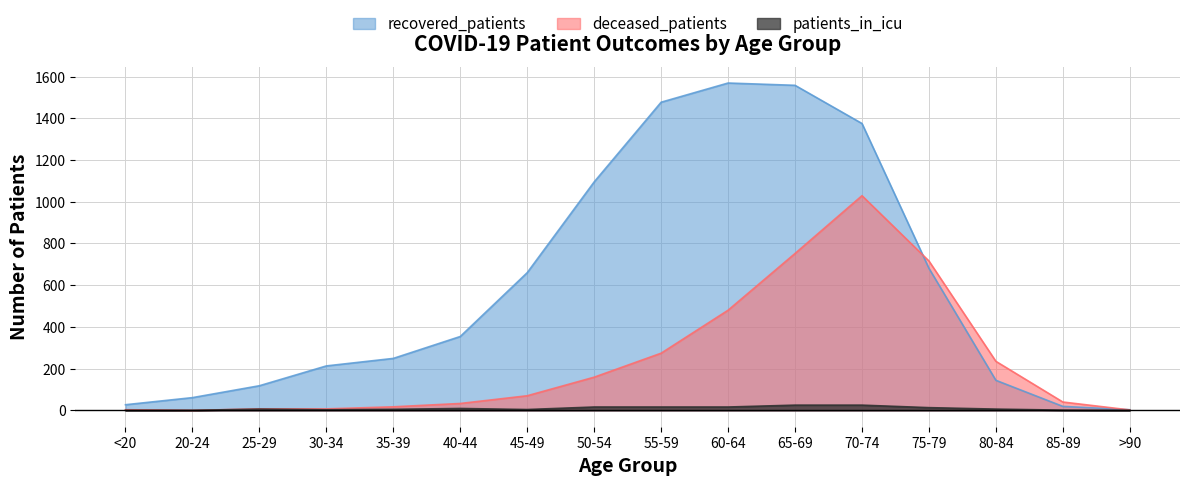

True or false: recovered_patients and patients_in_icu intersect in this chart.

False